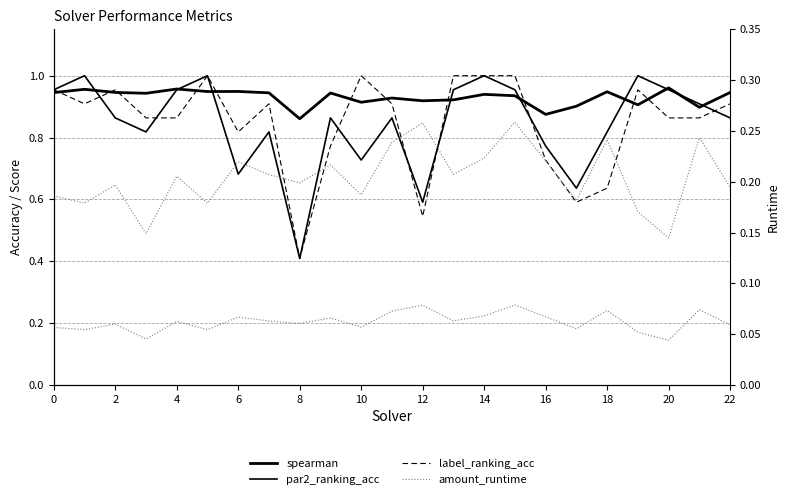

How many lines are shown in the chart?

5